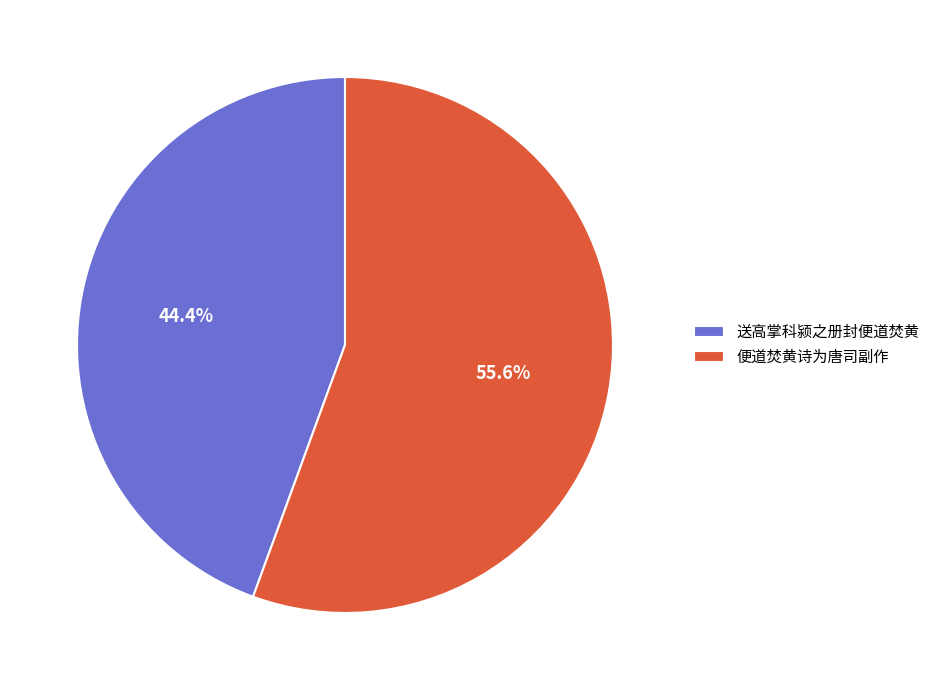

How much of the chart is everything except 送高掌科颍之册封便道焚黄?

55.6%